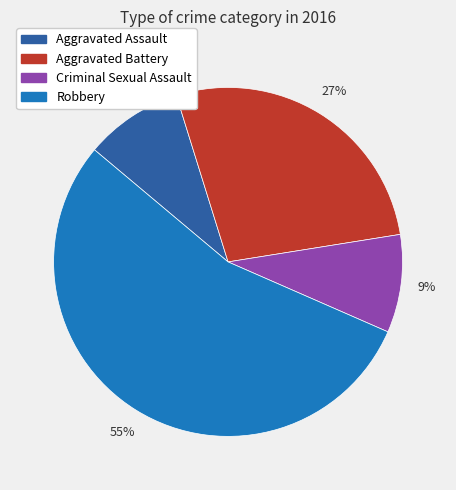

Which slice is the largest?

Robbery